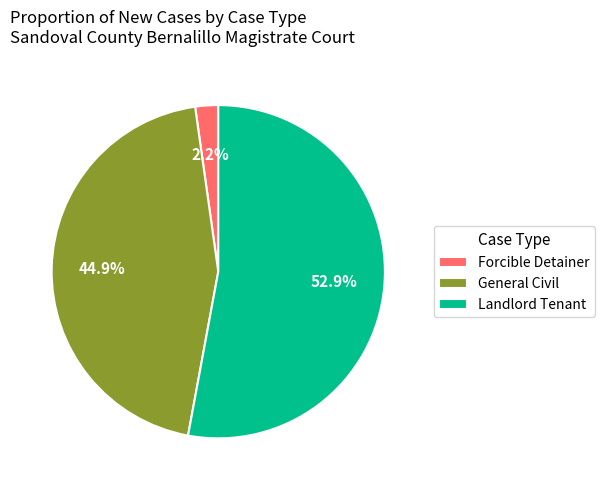

Is it true that General Civil is 45% of the pie?

True